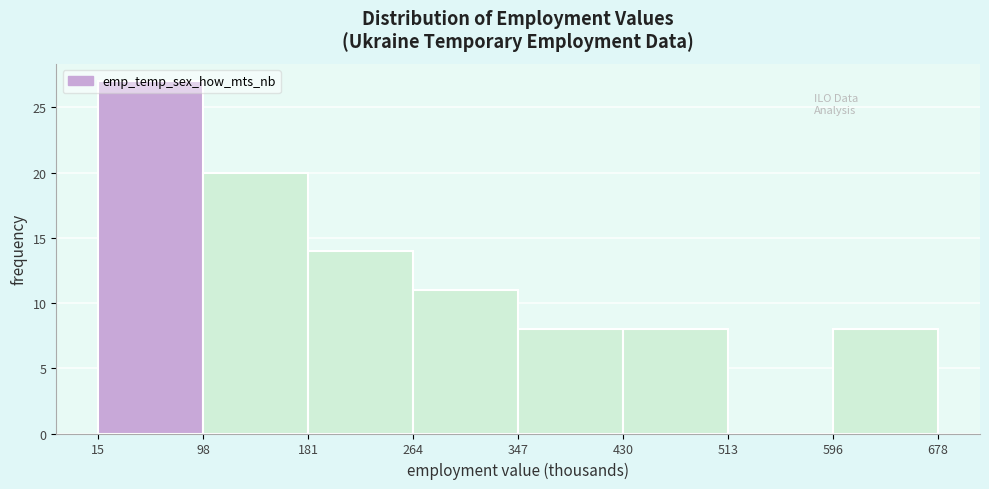

Which range on the x-axis has the tallest bar?

15 to 98